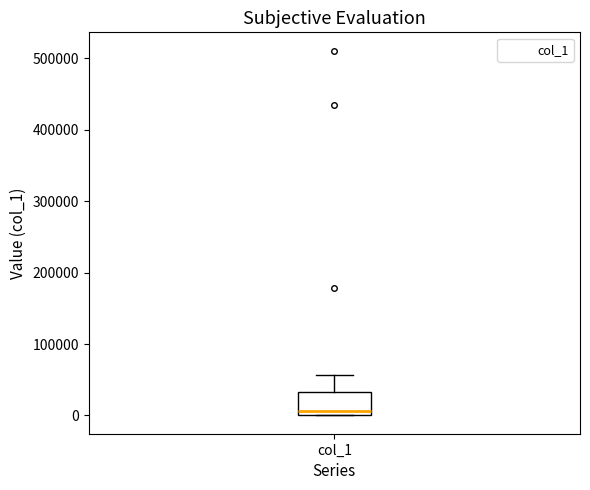

Where does the upper whisker of the box for col_1 end on the y-axis? The values are not printed on the chart, so give them approximately, as read against the axis.

60000